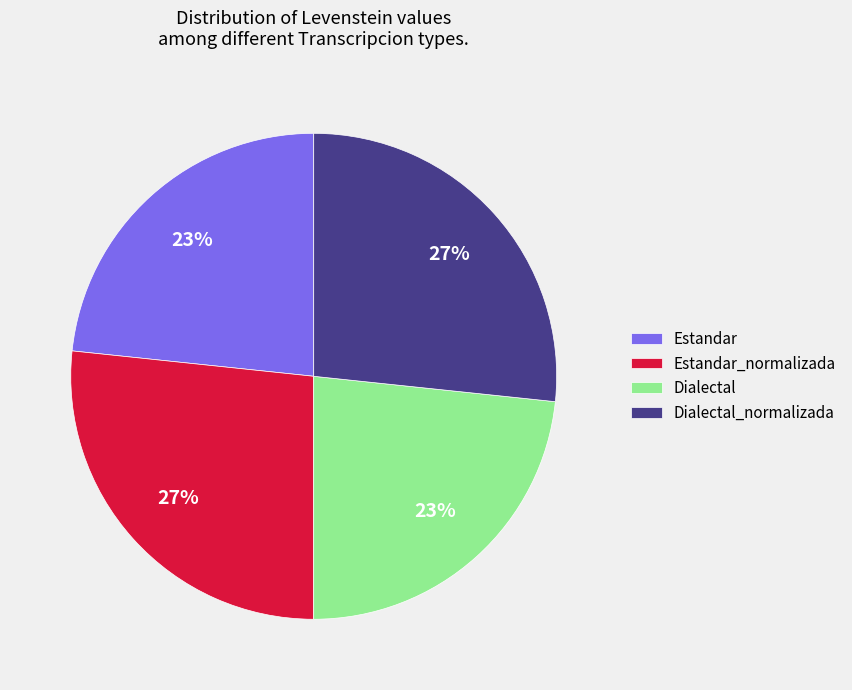

Approximately how many times larger is the value at Estandar compared to Estandar_normalizada?

0.9